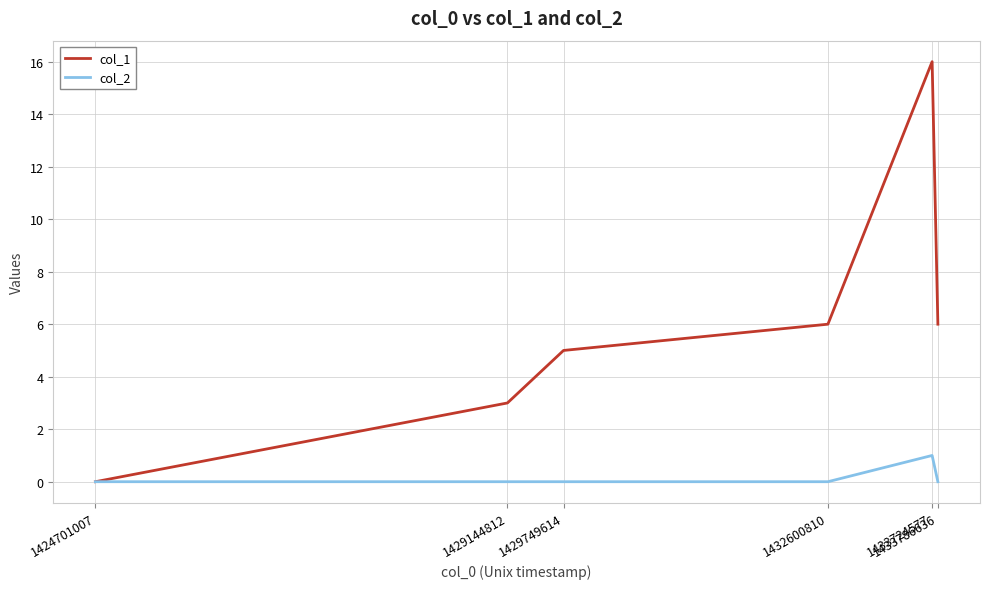

Count the col_2 values in the range 0 to 1.

6